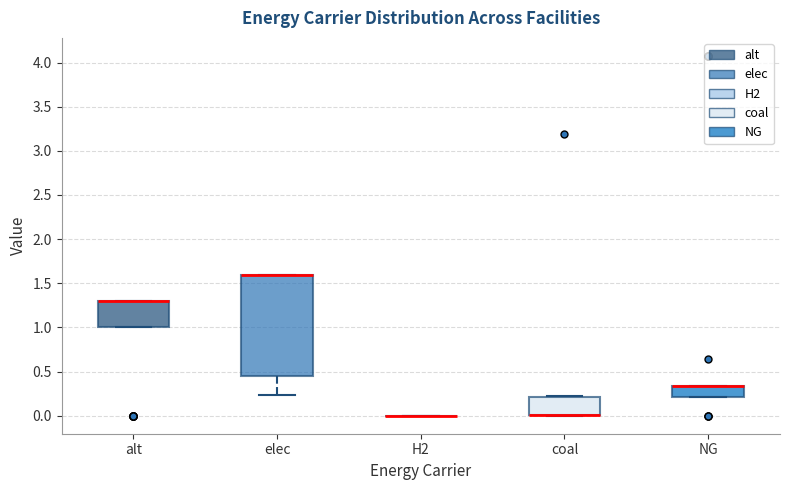

Reading left to right, read every box against the y-axis: the position of its median line, the range the box covers, and the ends of its whiskers. The values are not printed on the chart, so give them approximately, as read against the axis.

alt: median 1.30 (drawn on the box's upper edge), box 1.00 to 1.30, whiskers 1.00 to 1.30
elec: median 1.60 (drawn on the box's upper edge), box 0.45 to 1.60, whiskers 0.25 to 1.60
H2: box collapsed to a line at 0.00, whiskers 0.00 to 0.00
coal: median 0.00 (drawn on the box's lower edge), box 0.00 to 0.20, whiskers 0.00 to 0.20
NG: median 0.35 (drawn on the box's upper edge), box 0.20 to 0.35, whiskers 0.20 to 0.35